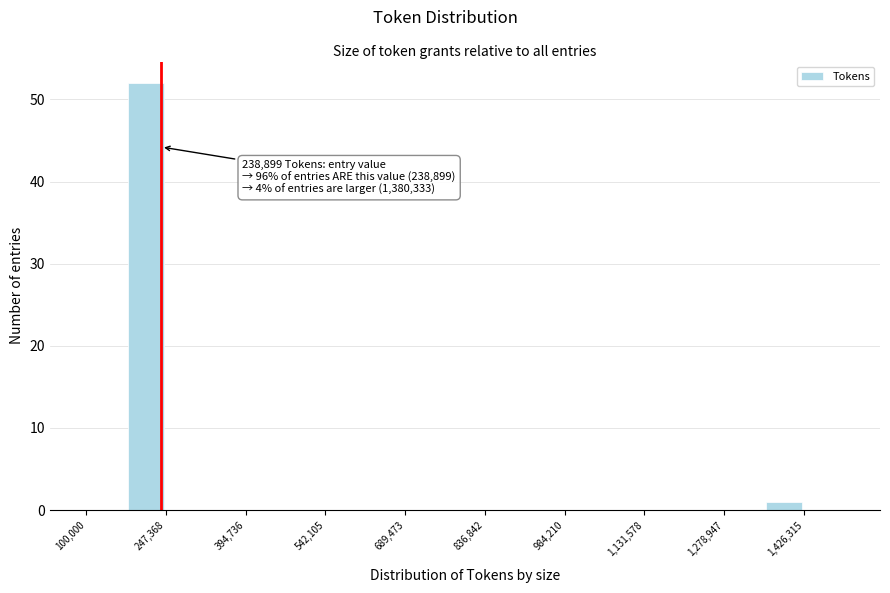

Read against the x-axis, roughly where is the centre of the tallest bar?

220000